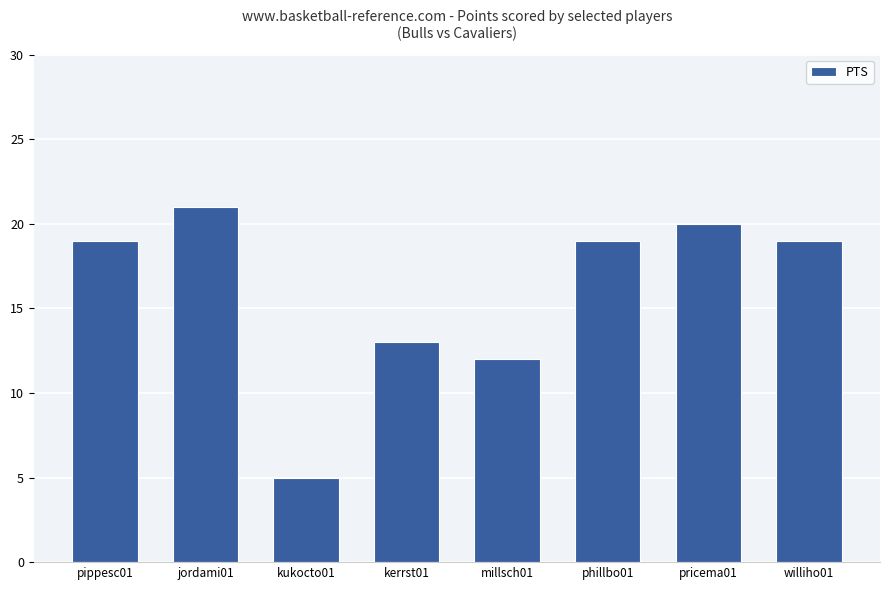

How many bars are there in total?

8